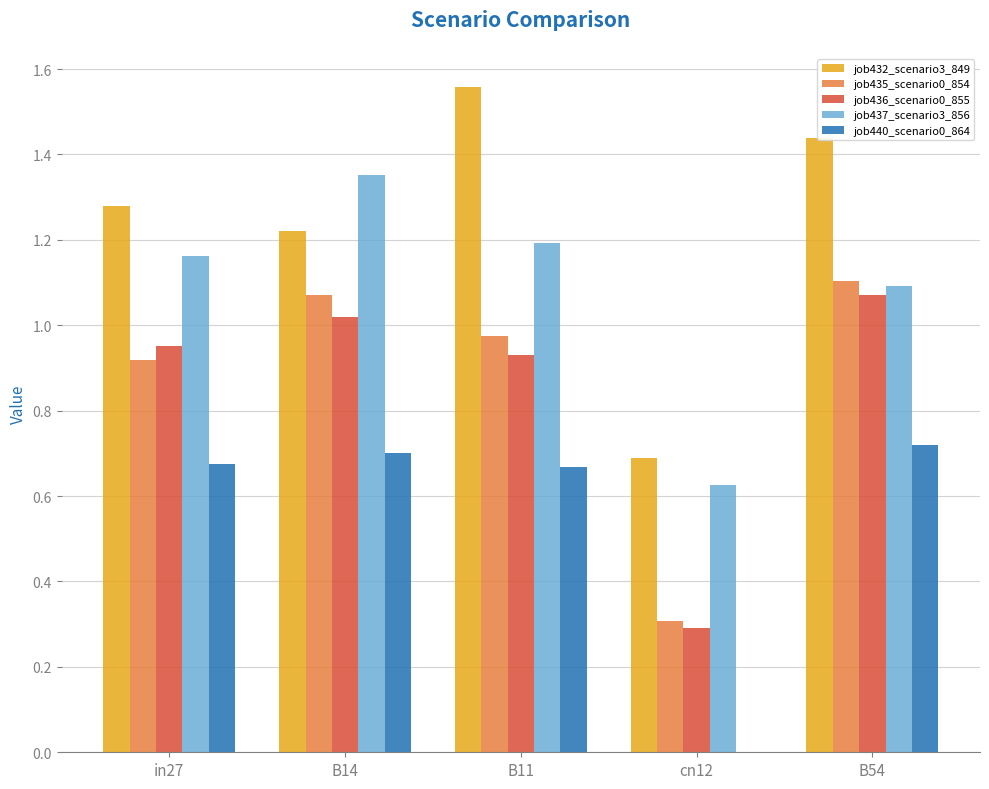

Which category has the highest value in the job436_scenario0_855 series?

B54